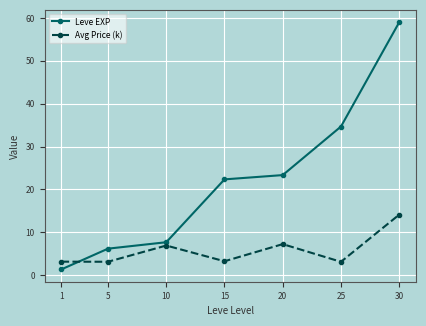

What is the difference between the Avg Price (k) values at 5 and 10?

3.8